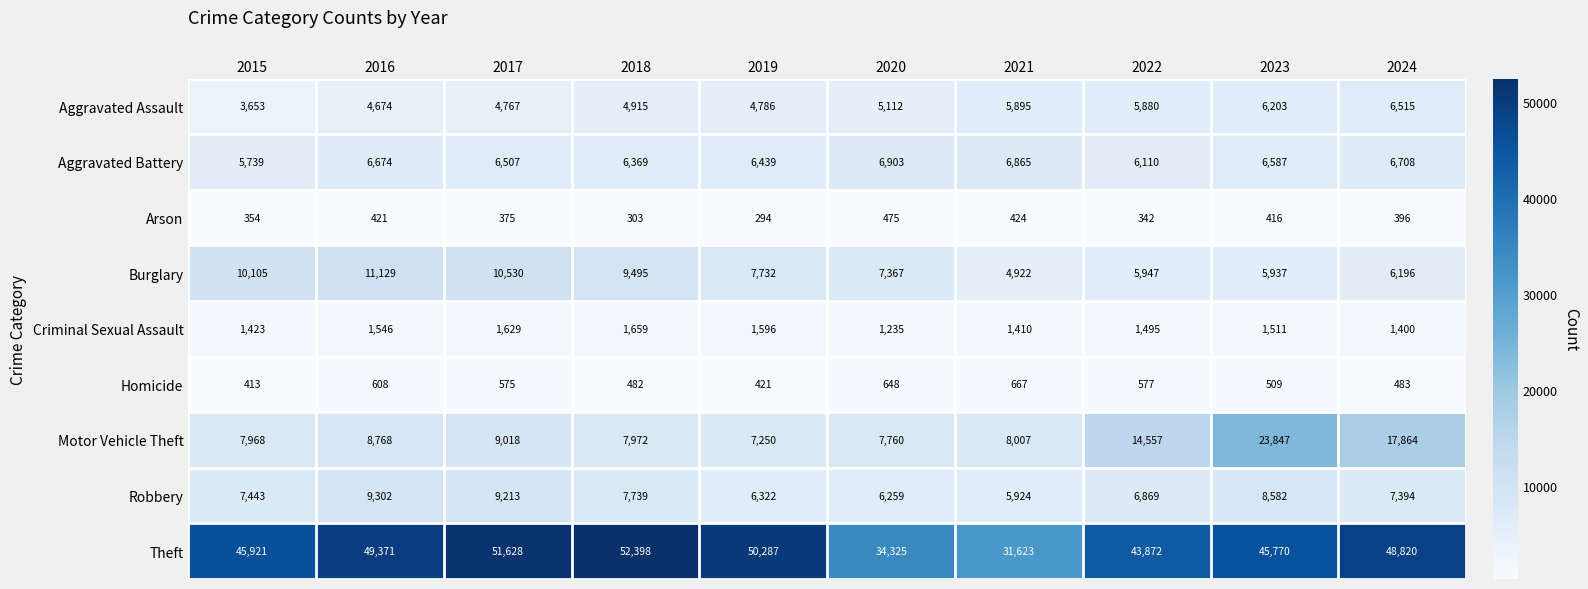

What is the difference between the maximum and minimum values in the Homicide series?

254